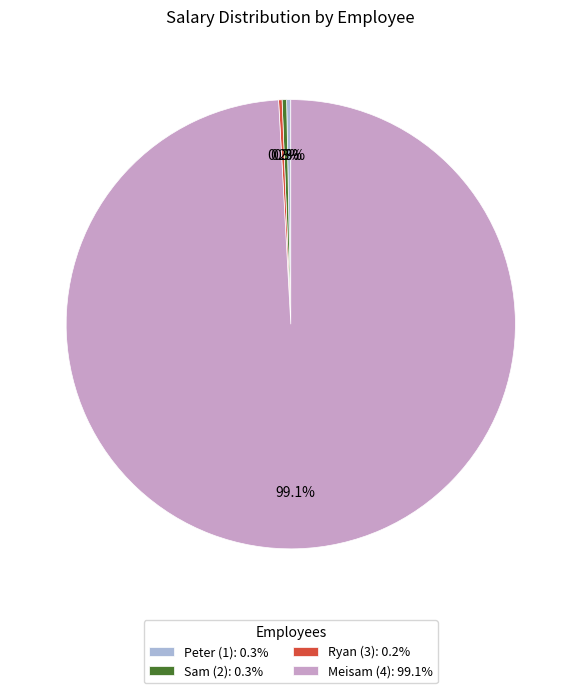

Approximately how many times larger is the value at Peter (1): 0.3% compared to Sam (2): 0.3%?

0.9